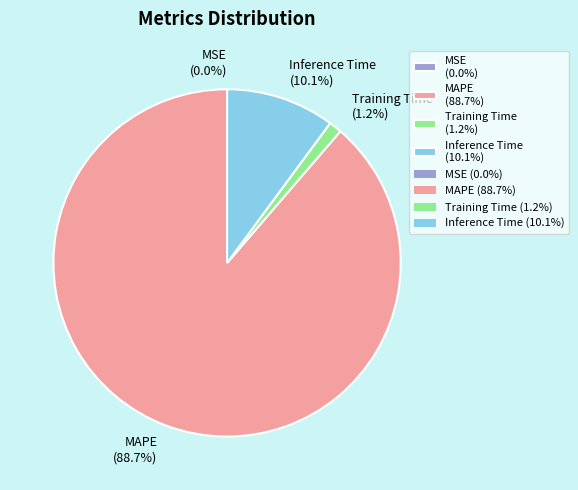

Is there a majority slice in this chart?

Yes